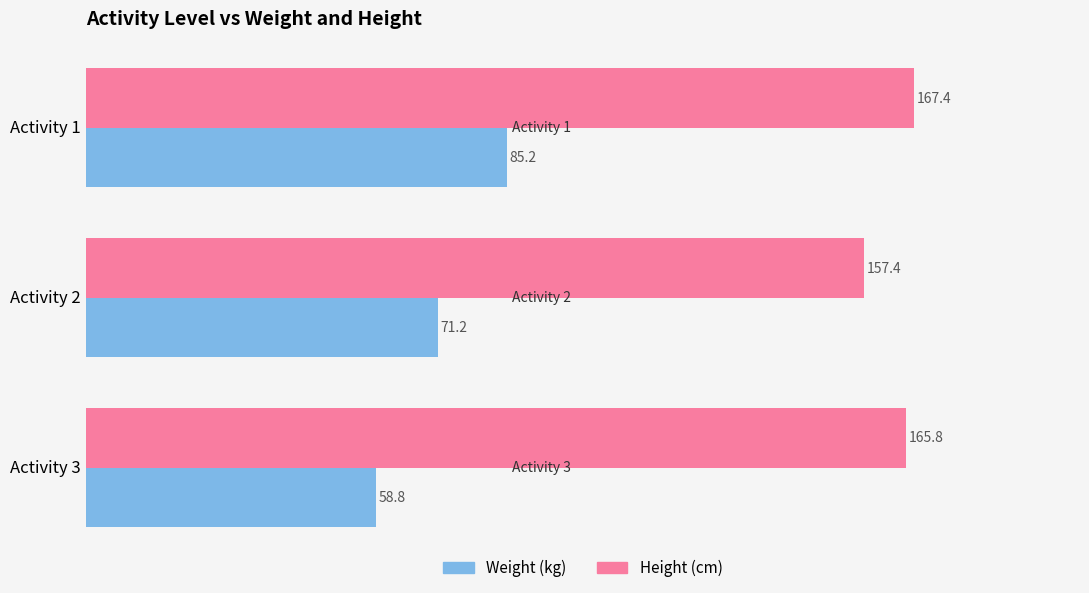

Which category has the lowest value across all series?

Activity 3